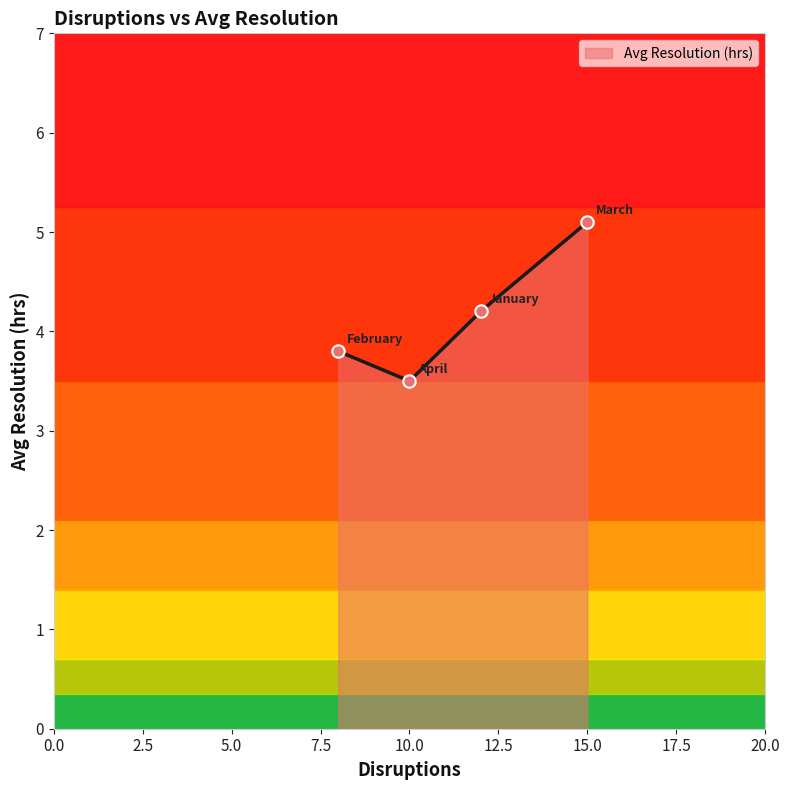

What is the ratio of the value at January to the value at February?

1.1